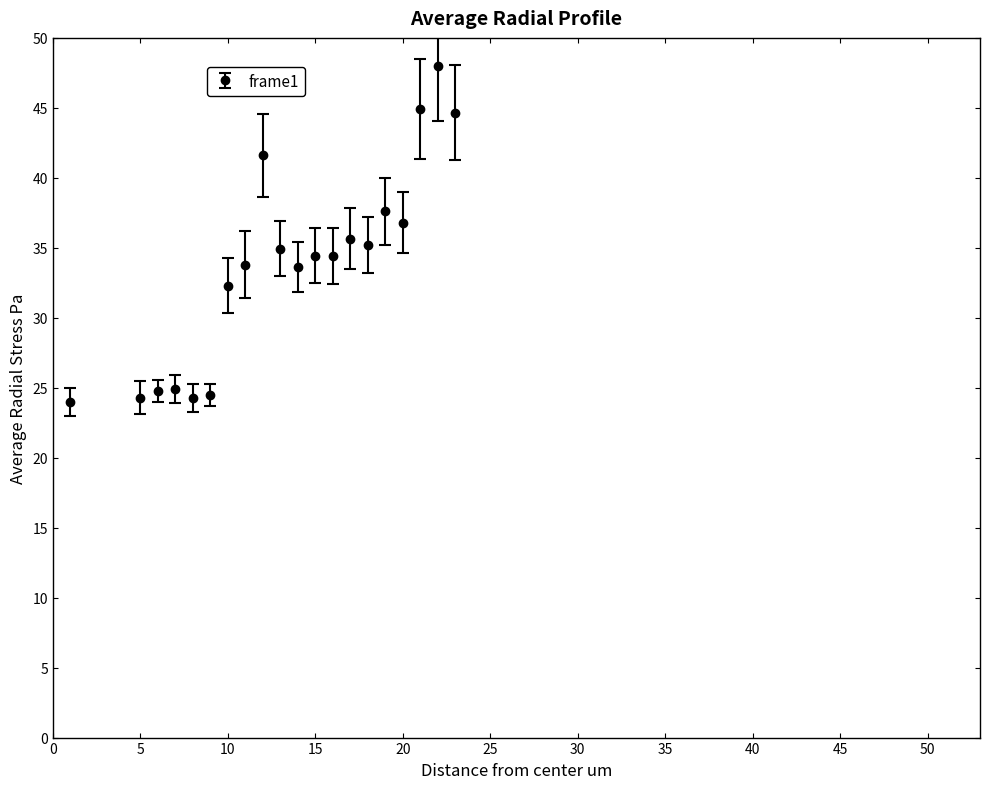

What is the greatest value displayed?

48.0